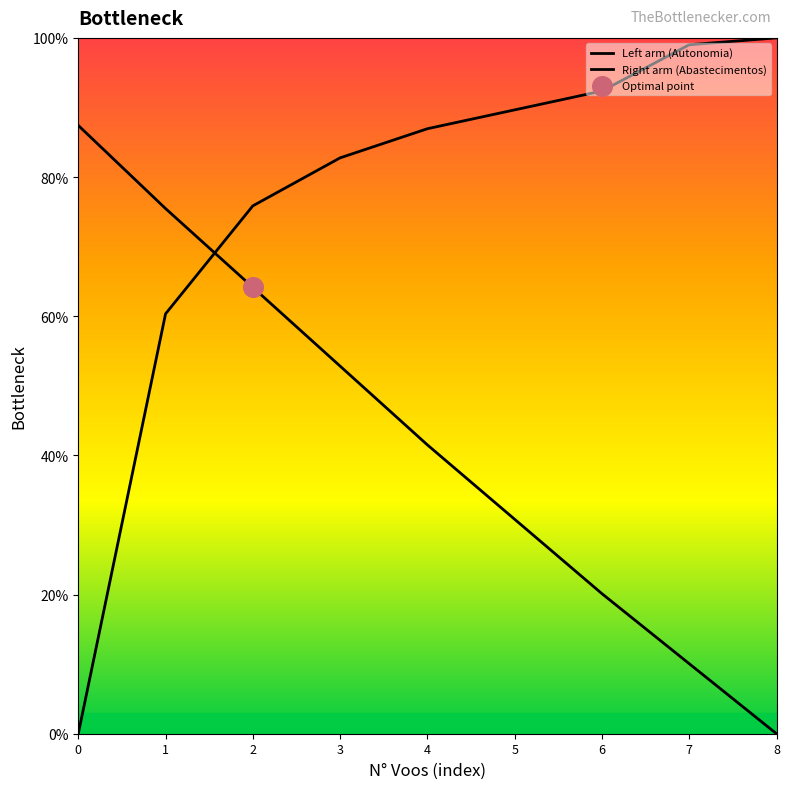

At which category is the sum across all series the highest?

2